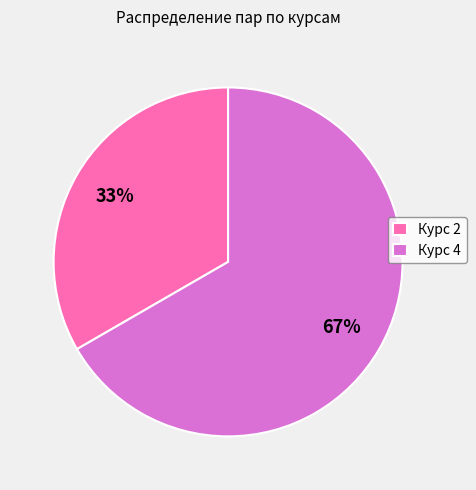

Rank the categories by value from lowest to highest.

Курс 2, Курс 4